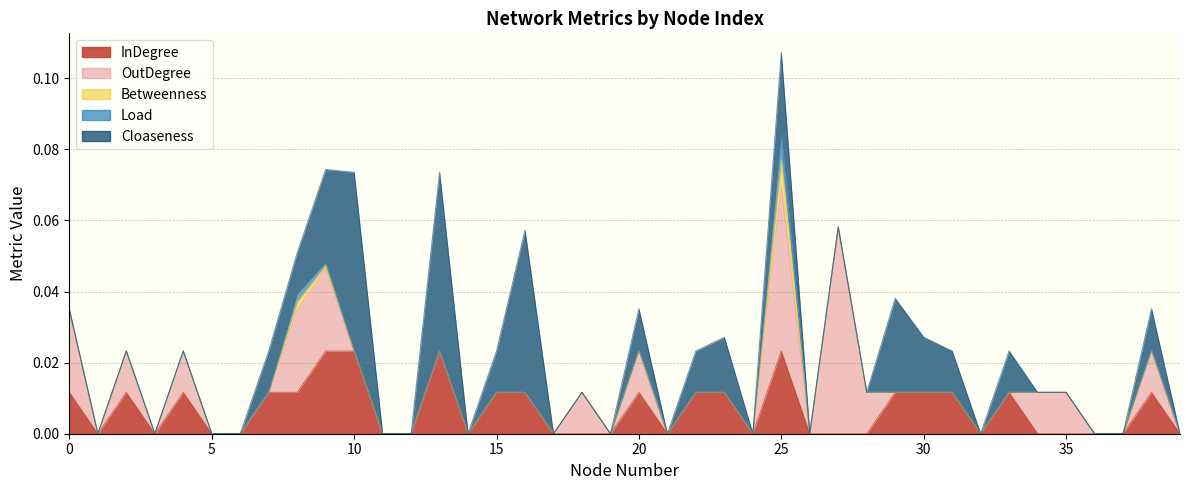

In Cloaseness, how many points are higher than both neighbors (excluding endpoints)?

9